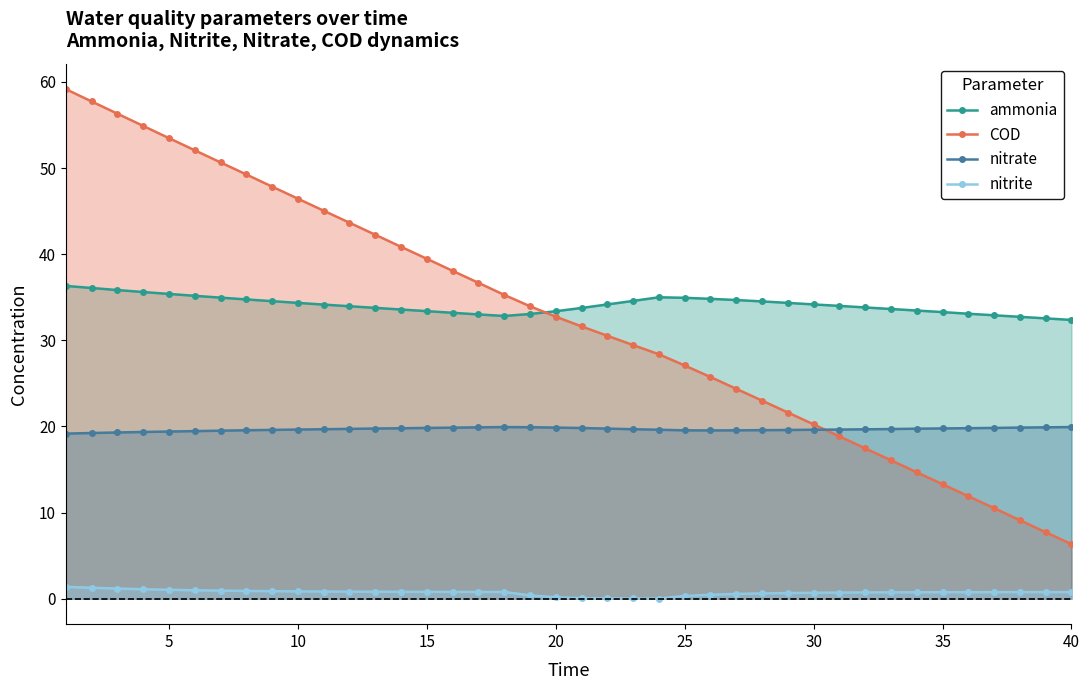

List the series in order of their peak value, highest first.

COD, ammonia, nitrate, nitrite